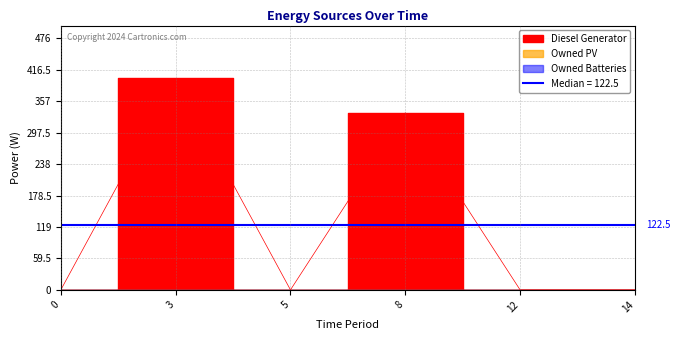

True or false: Owned PV has more than 1 points higher than both neighbors.

False